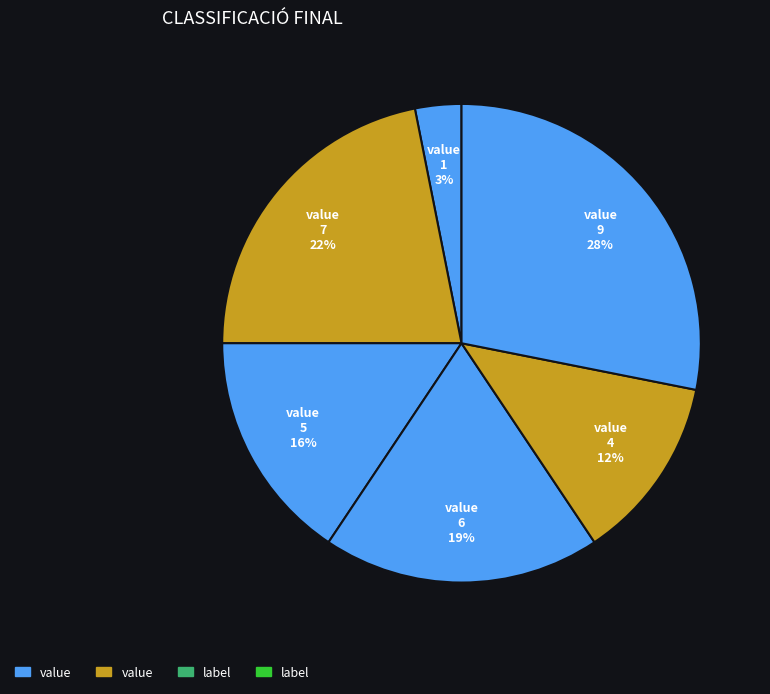

Count the number of slices in the pie.

6